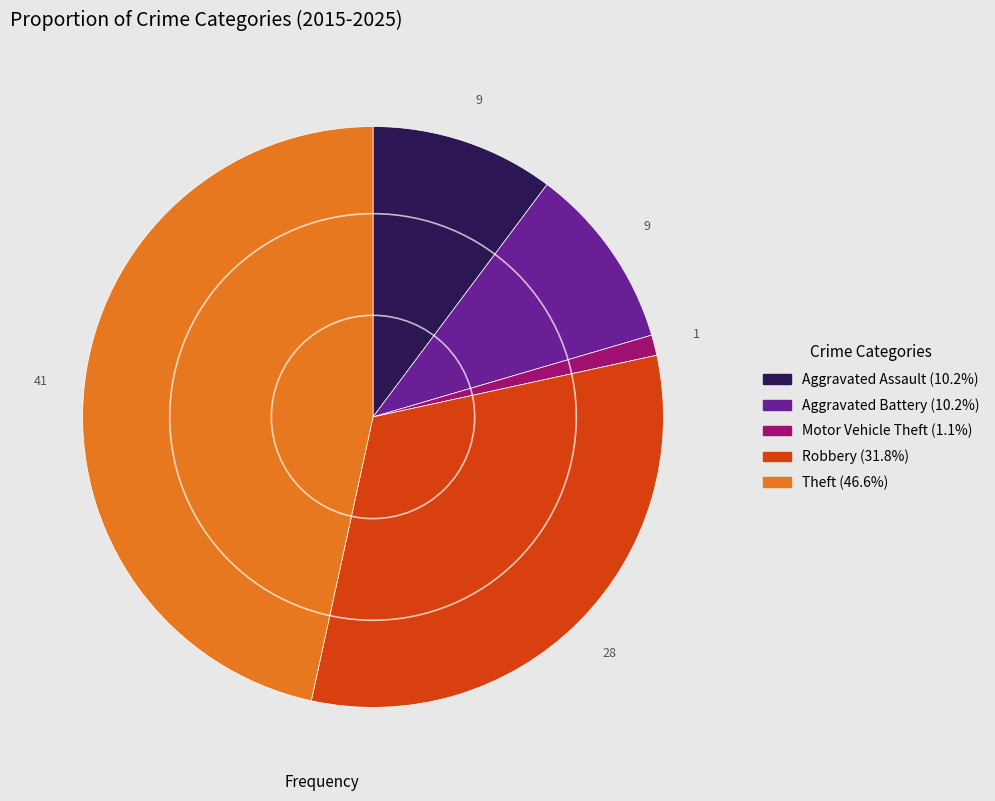

Do Aggravated Assault and Motor Vehicle Theft together represent more than half of the pie?

No